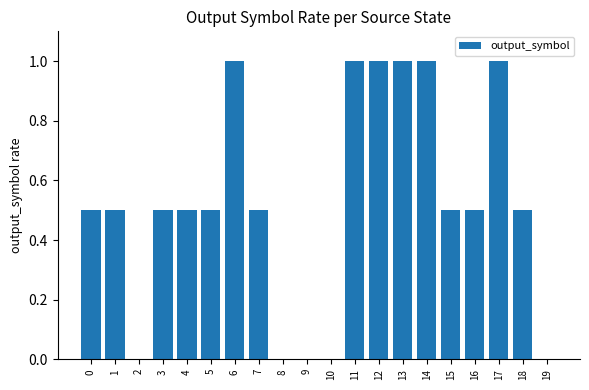

Reading right to left, transcribe all the data shown in this chart.

0.0	0.5	1.0	0.5	0.5	1.0	1.0	1.0	1.0	0.0	0.0	0.0	0.5	1.0	0.5	0.5	0.5	0.0	0.5	0.5